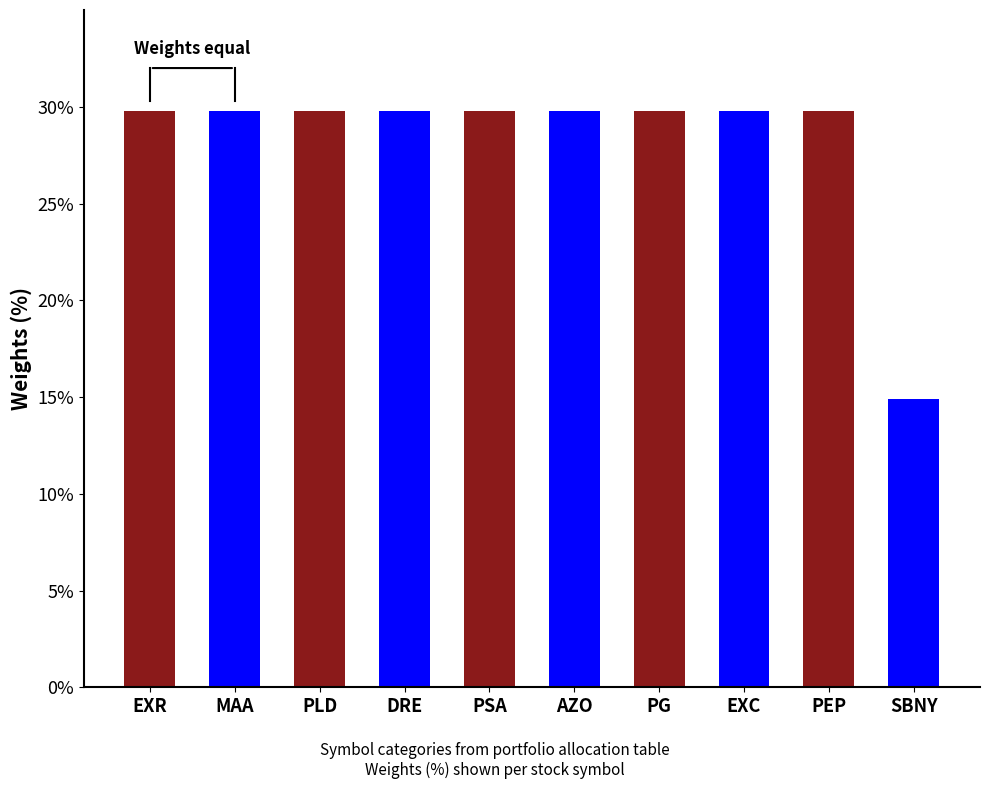

What is the sum of the values at DRE and PSA?

0.6